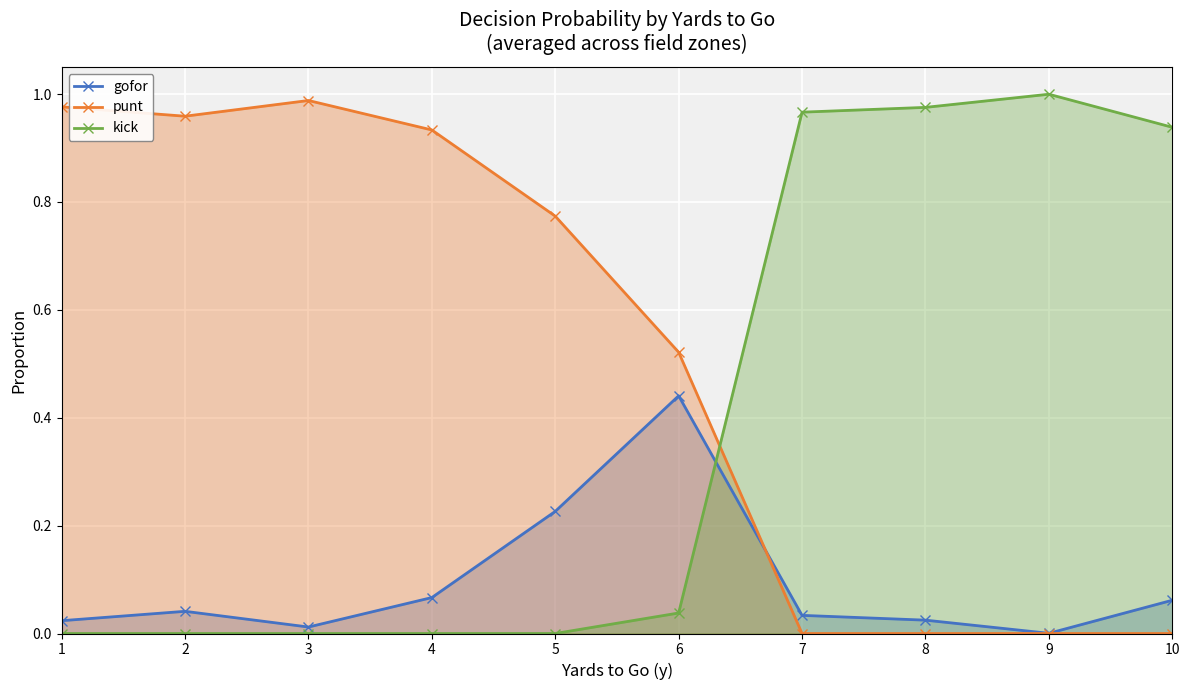

Is it true that gofor equals 0.4 at 6?

True